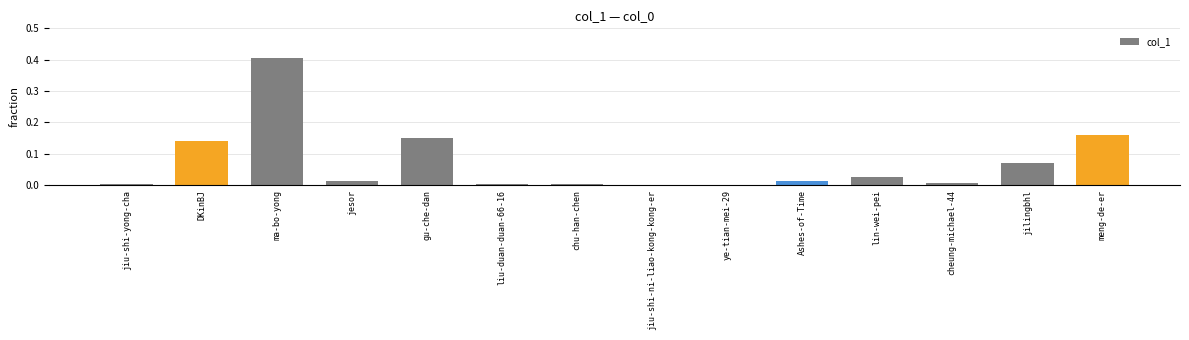

True or false: the data shows 0.0 at chu-han-chen.

True